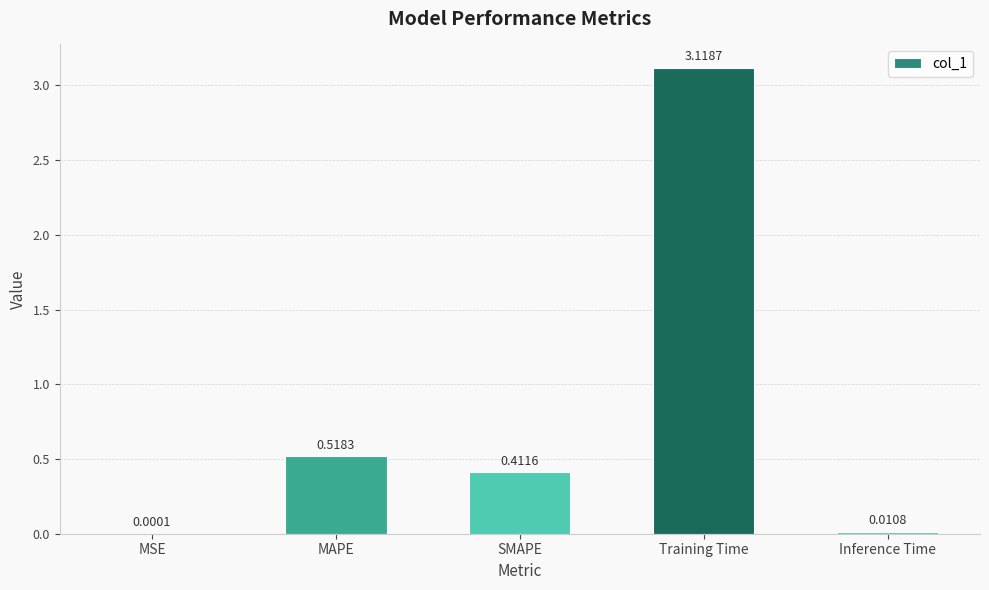

Where is the data nearest to the value 1?

MAPE